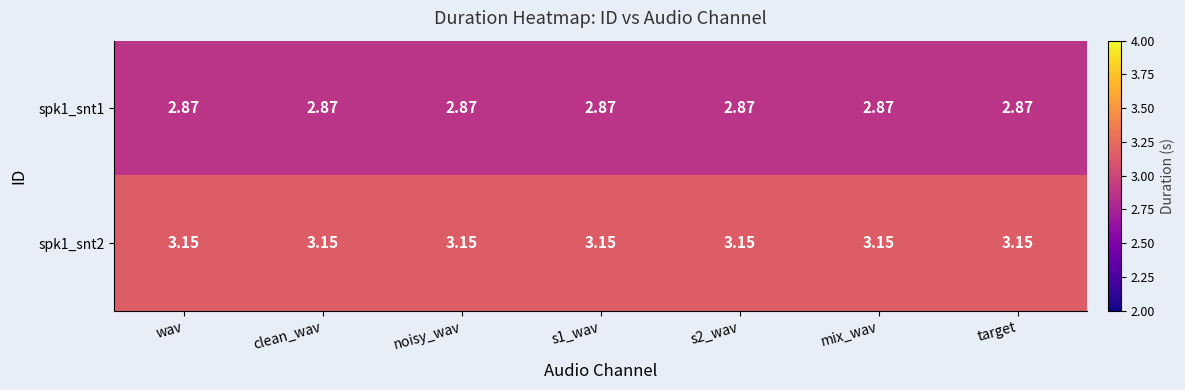

Is the value of spk1_snt2 at target greater than the value of spk1_snt1 at wav?

Yes